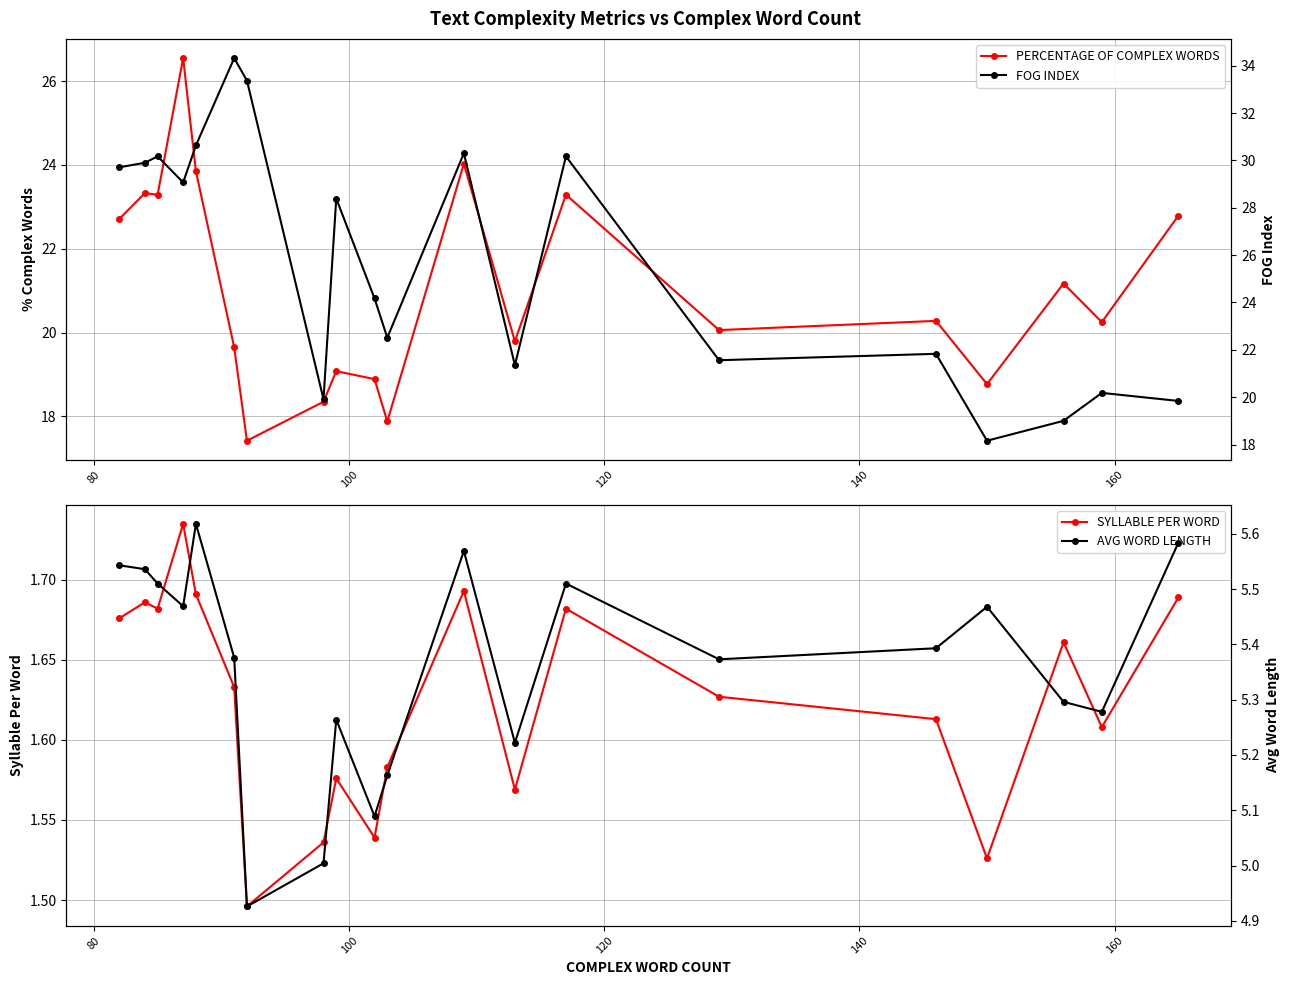

True or false: SYLLABLE PER WORD has more than 2 interior local peaks.

True